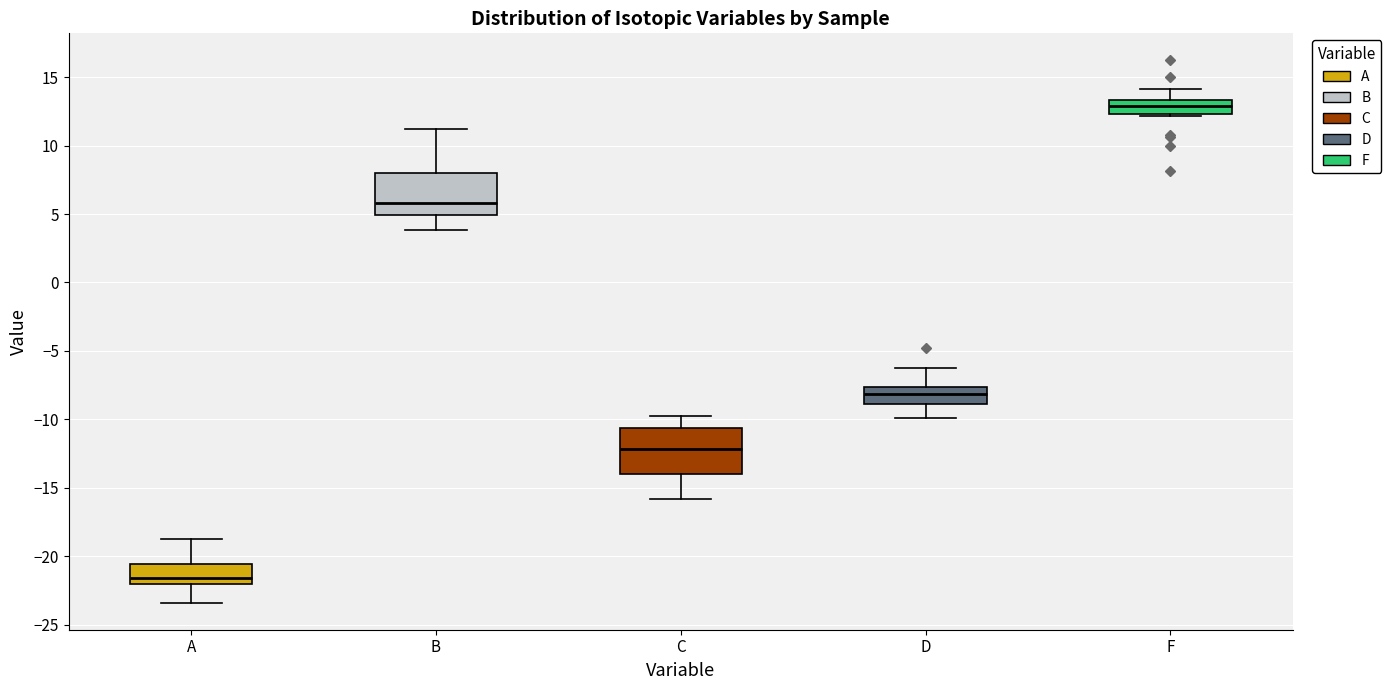

Reading left to right, read every box against the y-axis: the position of its median line, the range the box covers, and the ends of its whiskers. The values are not printed on the chart, so give them approximately, as read against the axis.

A: median -21.5, box -22.0 to -20.5, whiskers -23.5 to -19.0
B: median 6.0, box 5.0 to 8.0, whiskers 4.0 to 11.0
C: median -12.0, box -14.0 to -10.5, whiskers -16.0 to -10.0
D: median -8.0, box -9.0 to -7.5, whiskers -10.0 to -6.5
F: median 13.0, box 12.5 to 13.5, whiskers 12.0 to 14.0